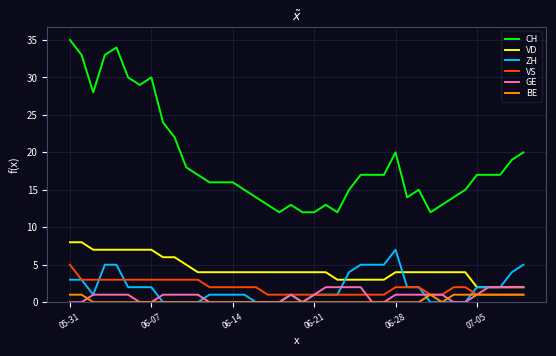

True or false: CH and BE cross at least once.

False